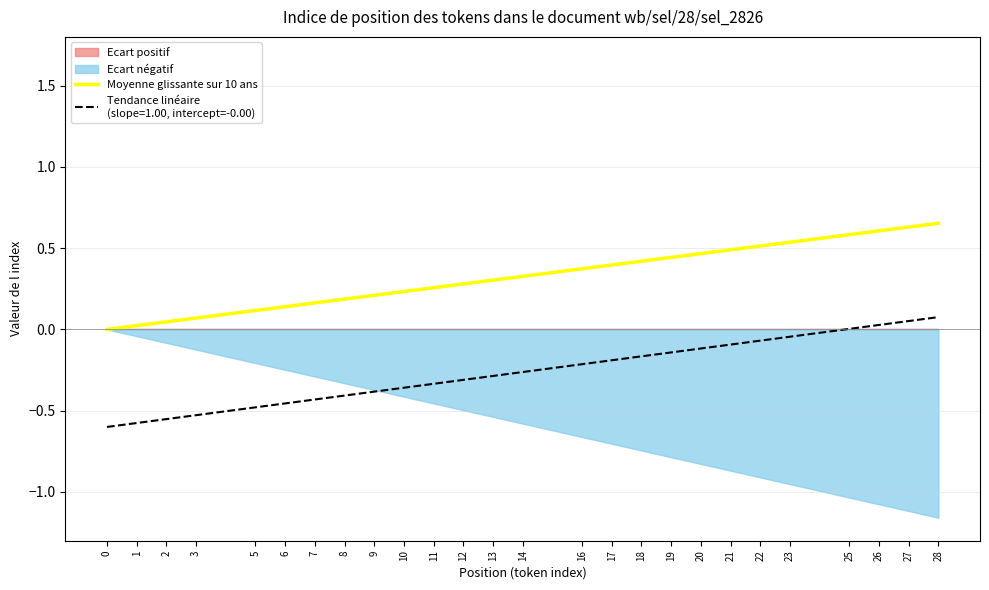

What value does the data have at 8?

0.2